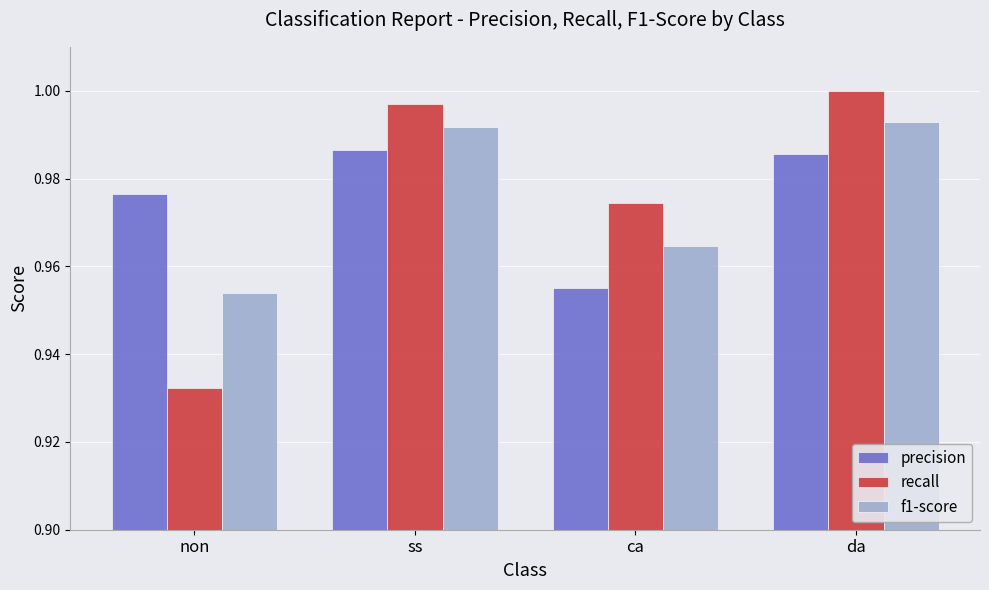

What is the label of the 4th bar from the right?

non